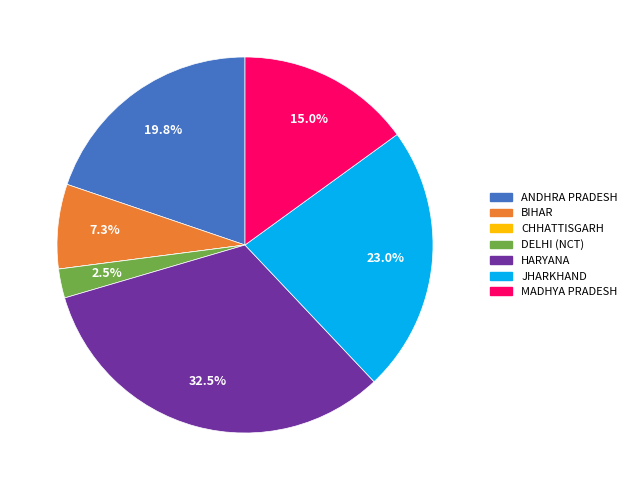

Does any single category account for the majority?

No